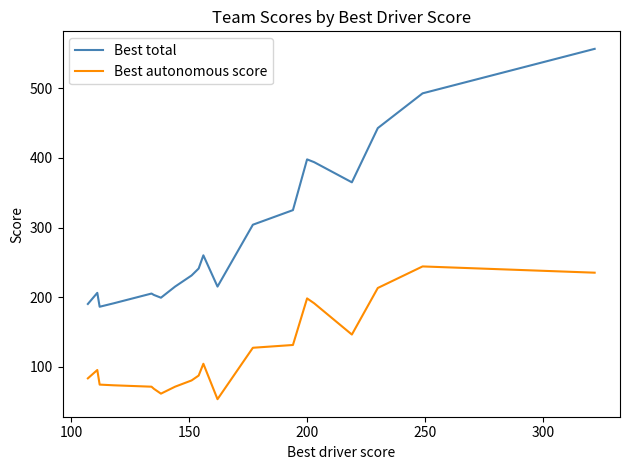

Which series has the largest total across all categories?

Best total